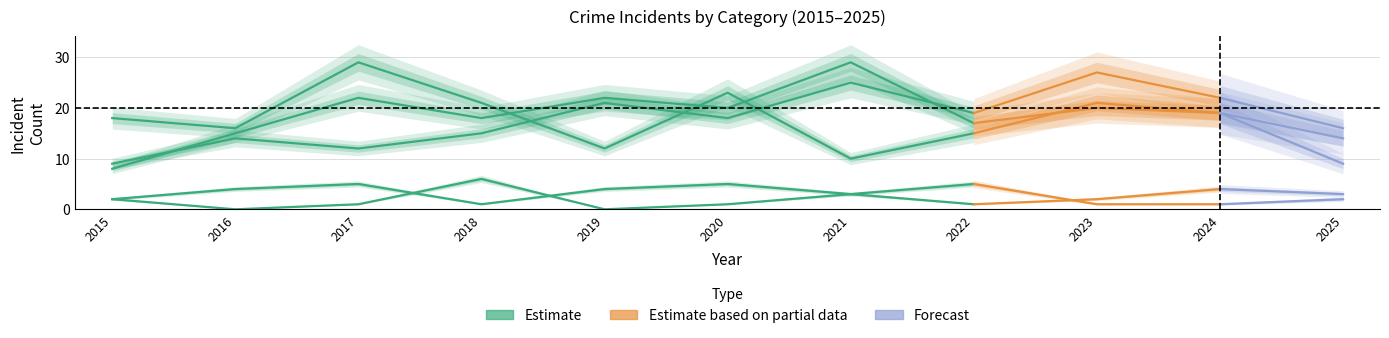

The value of Homicide at 2 is 1. True or false?

True